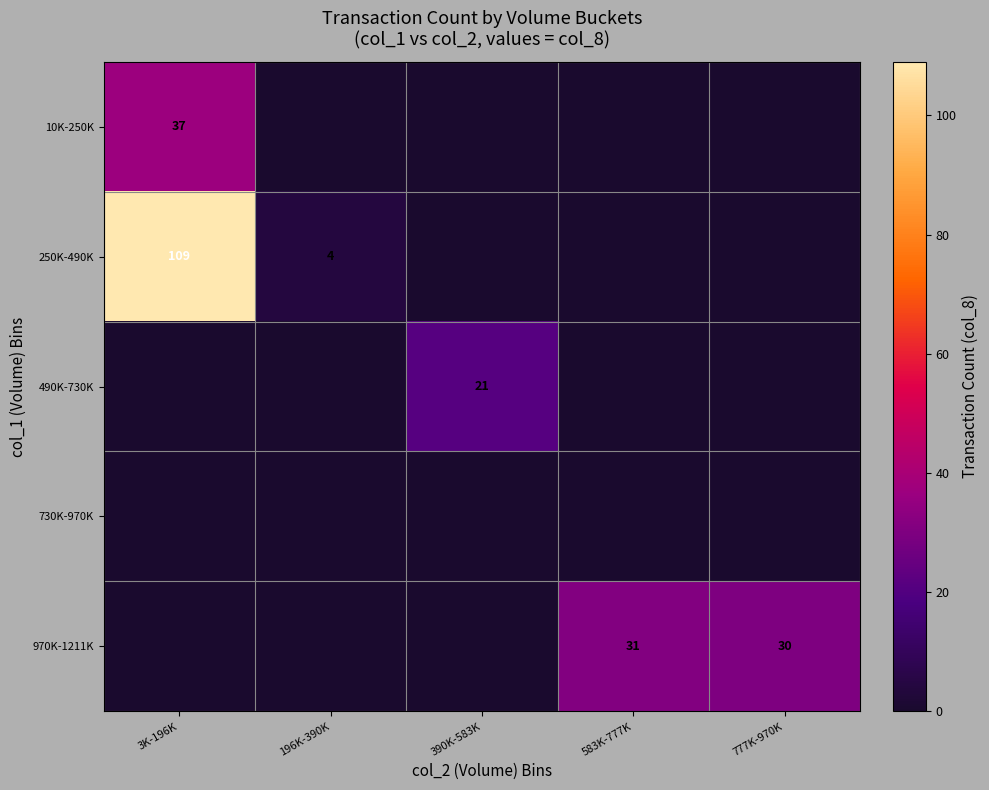

True or false: 490K-730K has a value of 34 at 390K-583K.

False